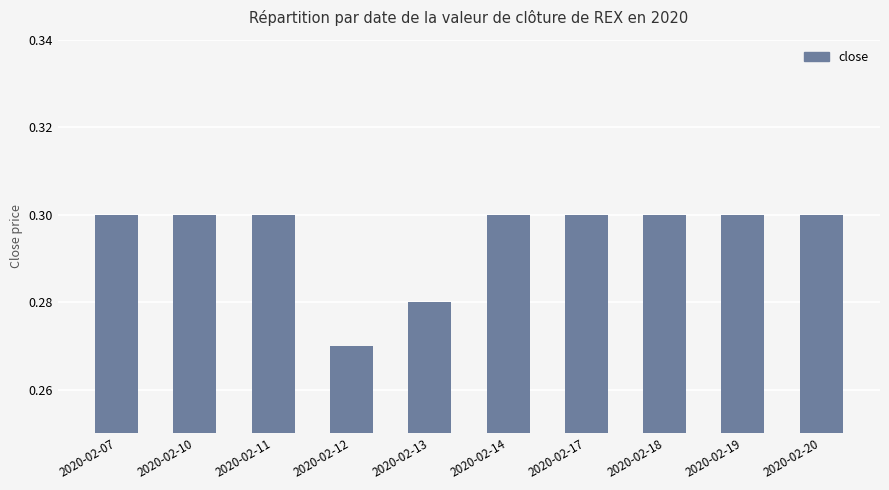

What is the sum of all values?

3.0